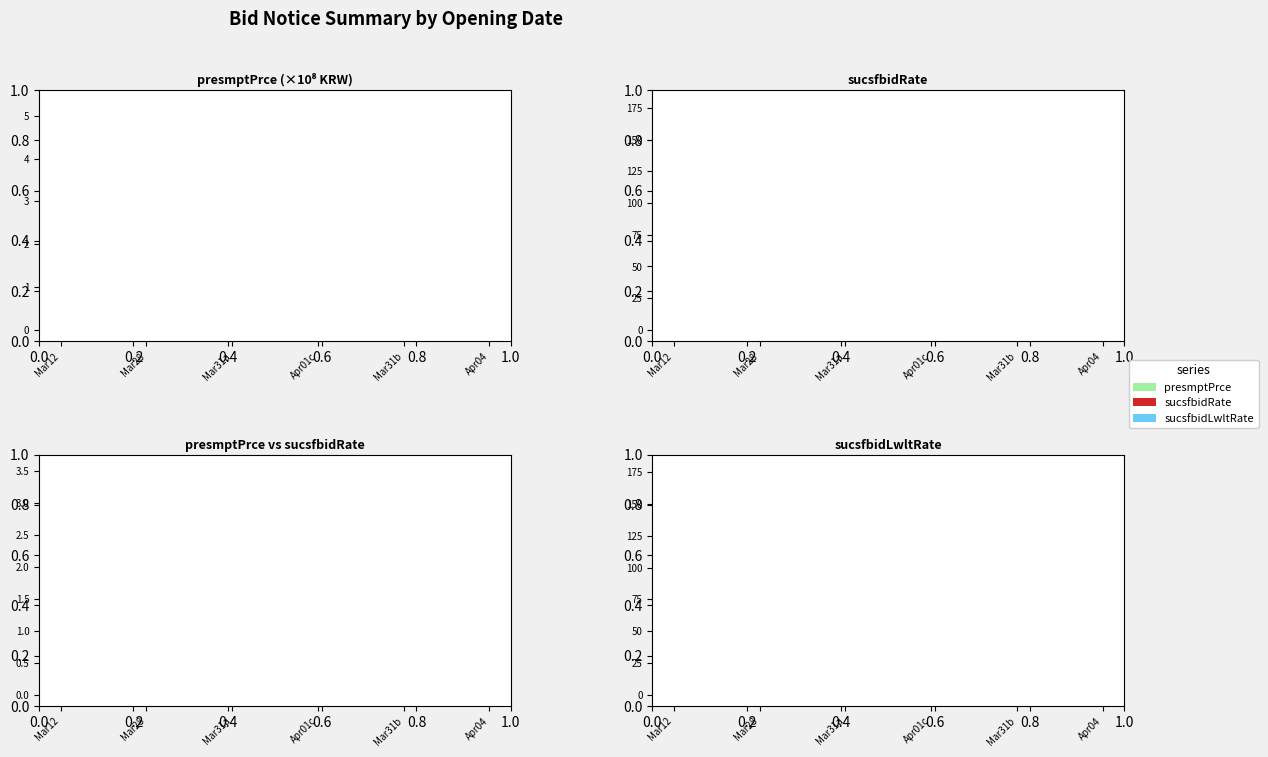

True or false: presmptPrce and sucsfbidRate cross at least once.

False